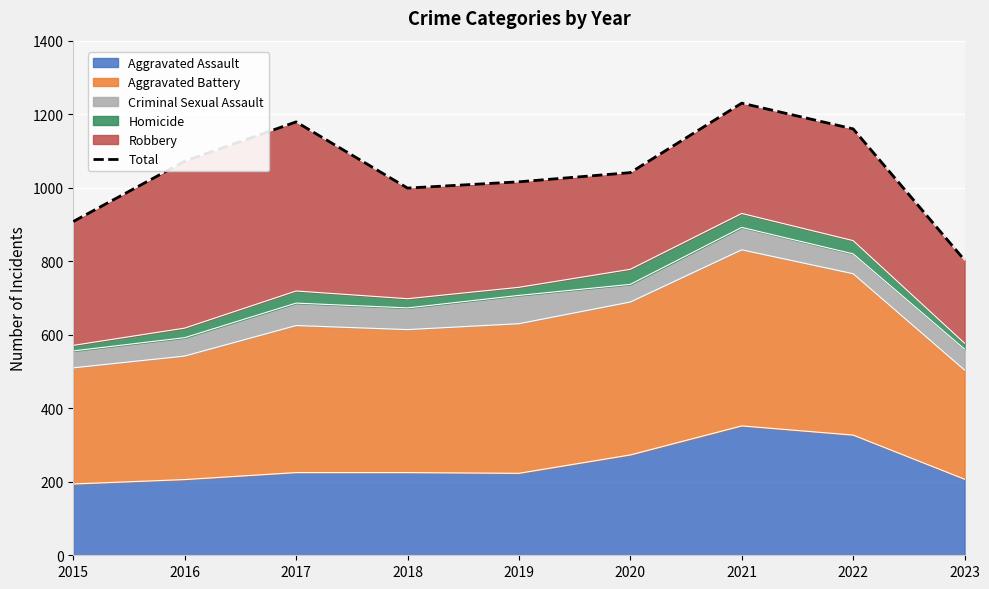

Reading right to left, list all the values displayed in this chart.

2023=803	2022=1160	2021=1230	2020=1041	2019=1016	2018=999	2017=1179	2016=1072	2015=908